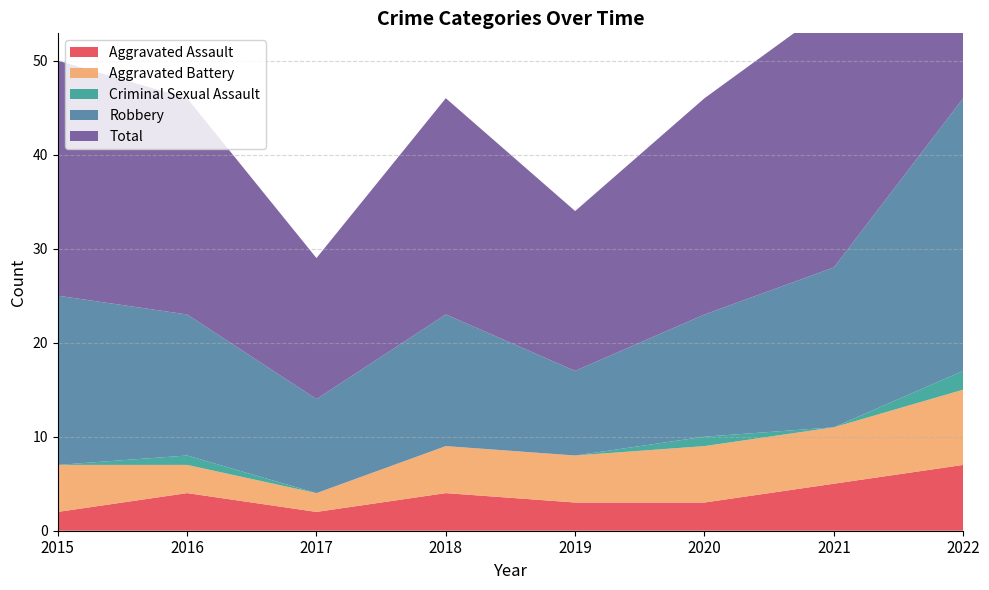

Reading left to right, extract all data points from this chart.

Aggravated Assault: 2015=2	2016=4	2017=2	2018=4	2019=3	2020=3	2021=5	2022=7
Aggravated Battery: 2015=5	2016=3	2017=2	2018=5	2019=5	2020=6	2021=6	2022=8
Criminal Sexual Assault: 2015=0	2016=1	2017=0	2018=0	2019=0	2020=1	2021=0	2022=2
Robbery: 2015=18	2016=15	2017=10	2018=14	2019=9	2020=13	2021=17	2022=29
Total: 2015=25	2016=23	2017=15	2018=23	2019=17	2020=23	2021=28	2022=46